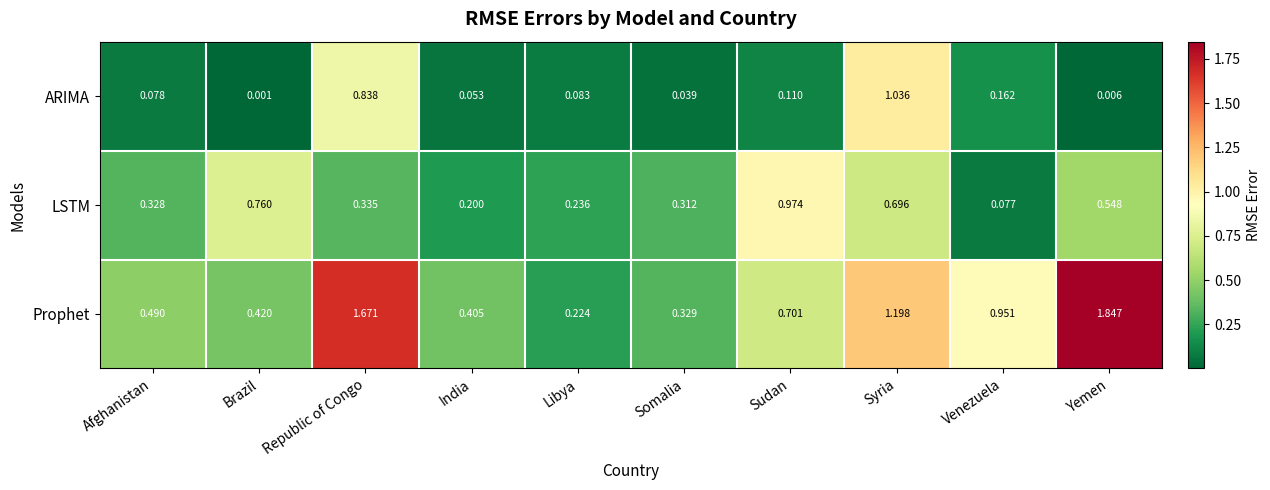

Which category has the lowest value in the Prophet series?

Libya